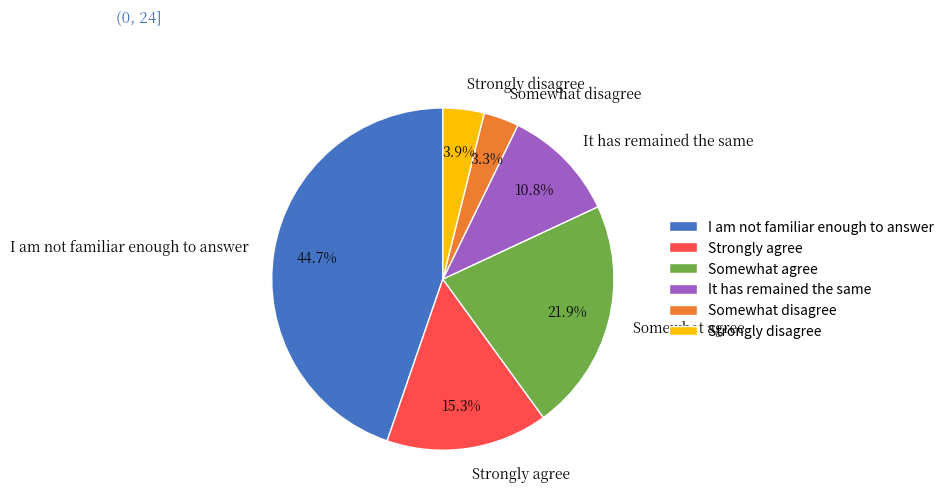

Is the sum of Strongly agree and Somewhat agree greater than half?

No